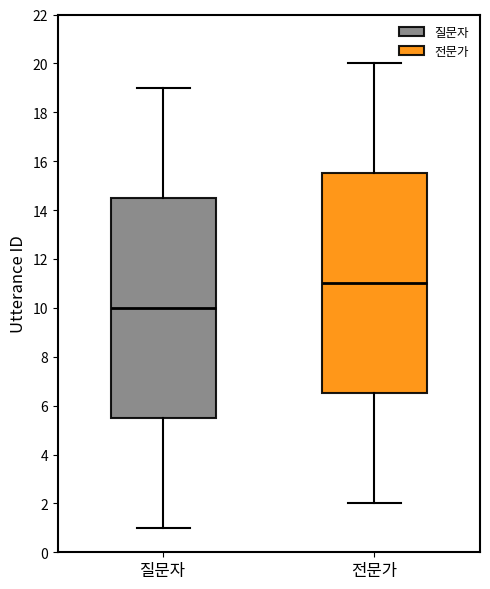

Which box's median line is the highest?

전문가